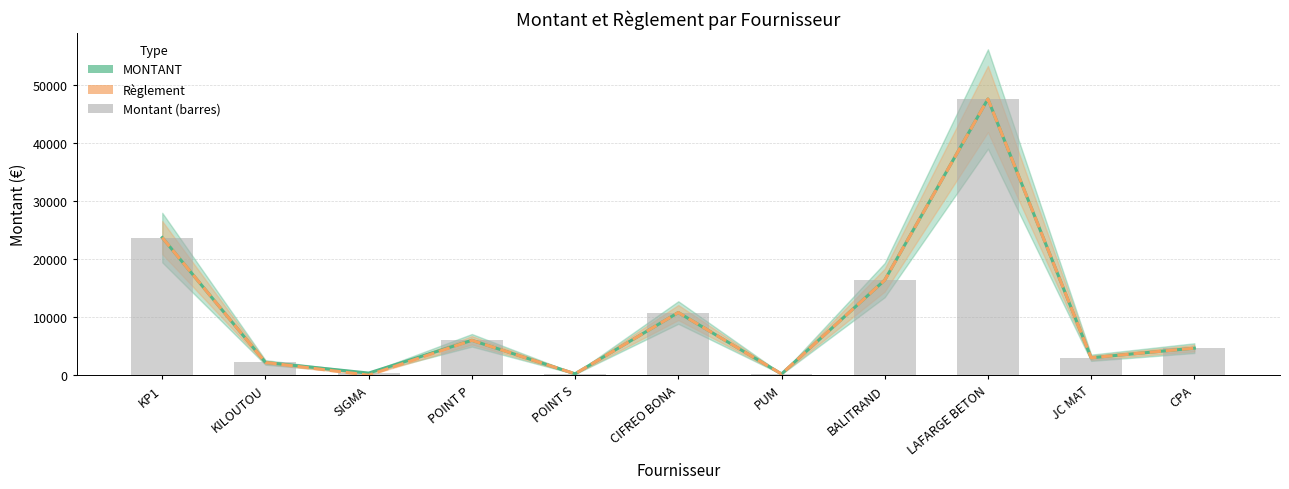

Which series has the widest spread of values?

Règlement